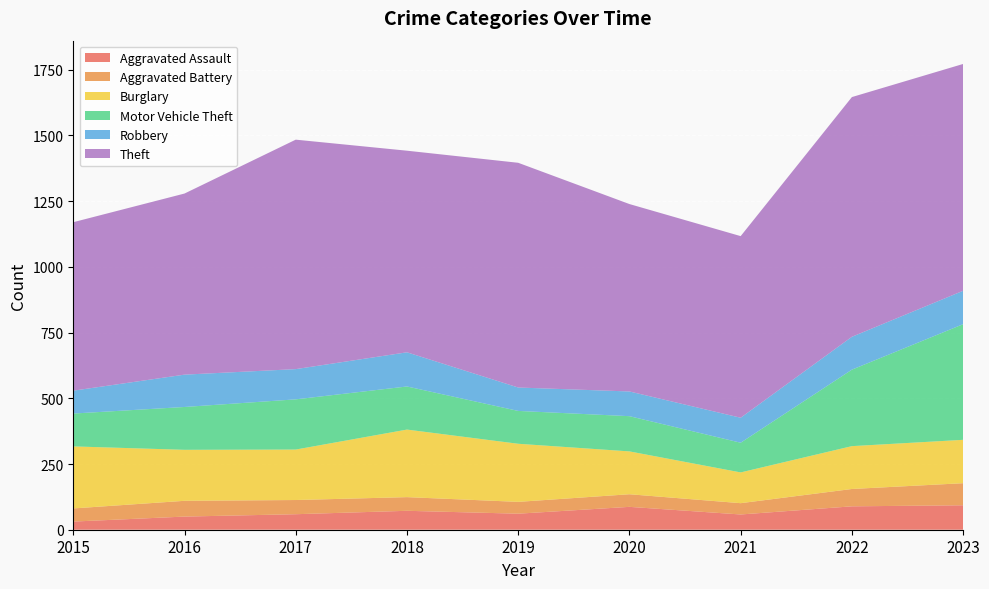

Reading left to right, transcribe all the data shown in this chart.

Aggravated Assault: 31	50	59	72	61	87	58	89	93
Aggravated Battery: 50	60	54	52	45	48	43	66	84
Burglary: 236	194	192	257	221	163	117	163	165
Motor Vehicle Theft: 125	163	191	164	125	134	113	291	440
Robbery: 87	123	115	130	89	94	95	125	127
Theft: 641	689	873	767	855	713	691	912	863